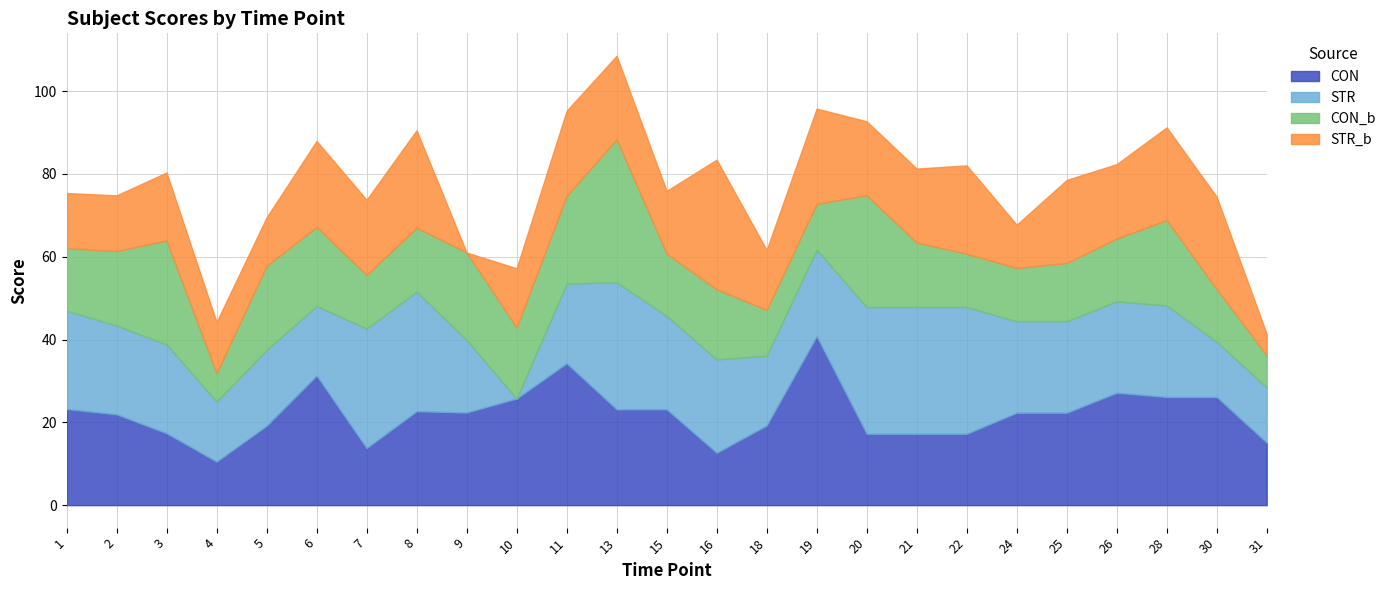

Between which two adjacent categories do STR and CON_b first intersect?

2 and 3